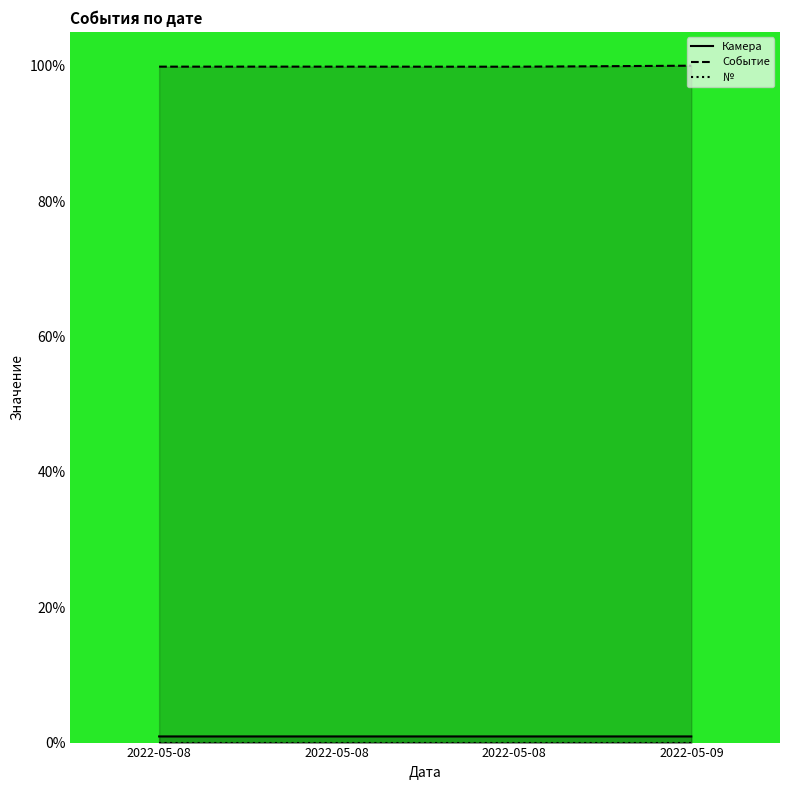

At which category does Камера reach its first local peak?

2022-05-08